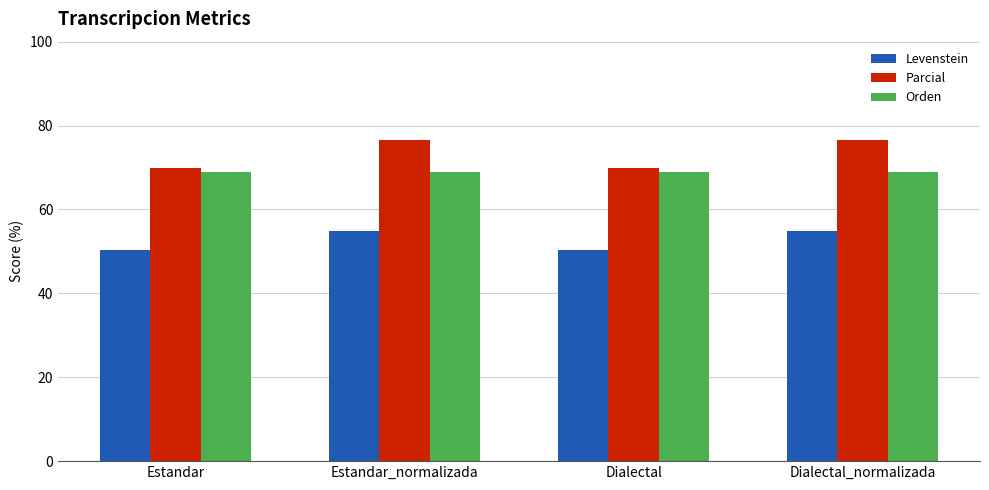

How many groups of bars are there?

4